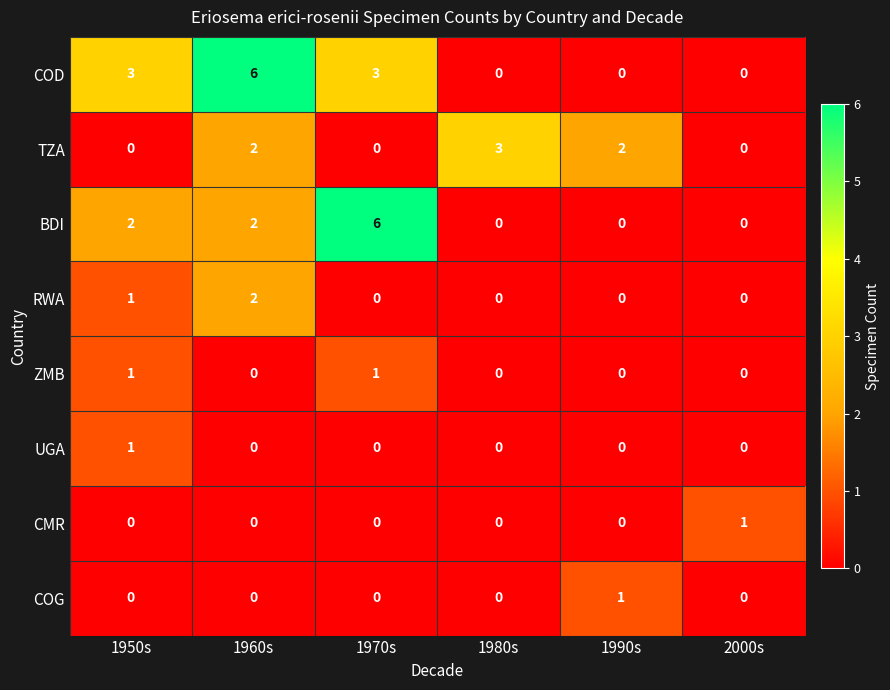

Between 1960s and 1970s, which series saw the biggest shift?

BDI